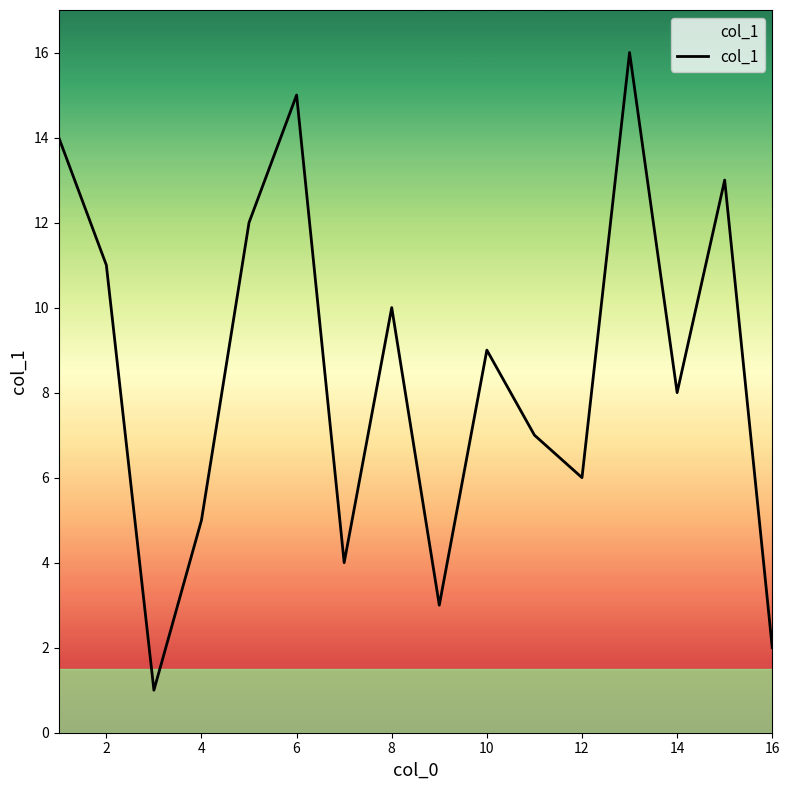

What is the greatest value displayed?

16